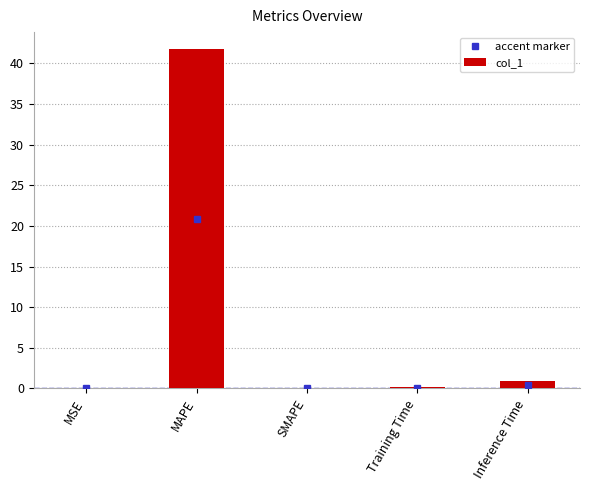

The chart shows a value of 27.1 at SMAPE. True or false?

False